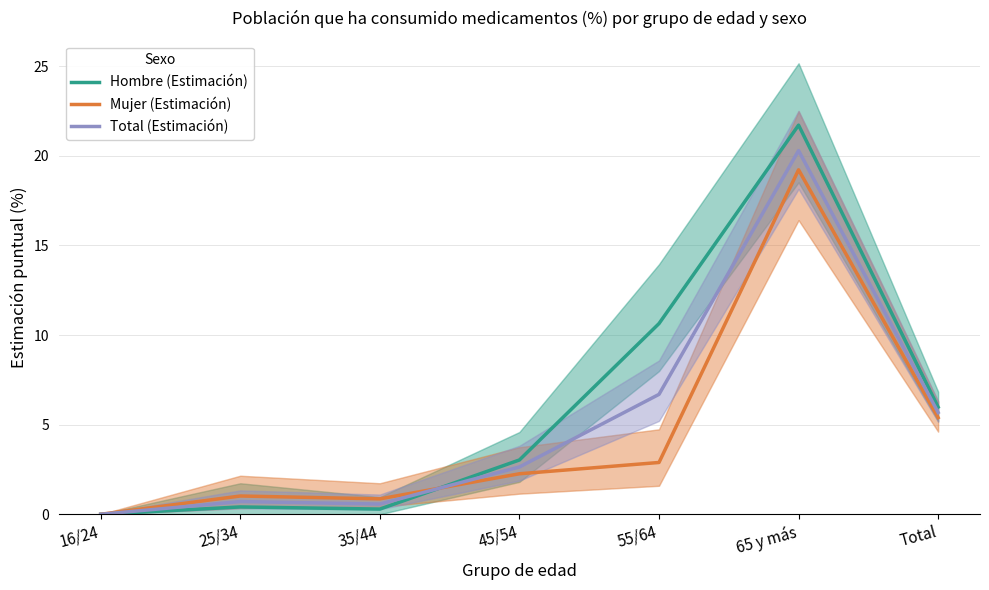

Is this an area chart (filled region under the line)?

No